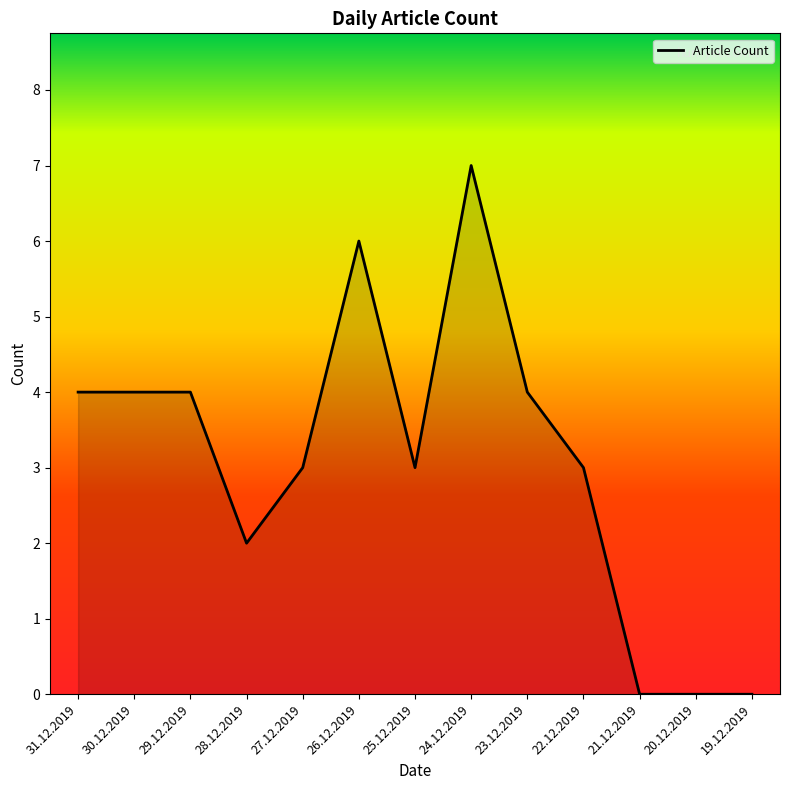

Which category has the highest value across all series?

24.12.2019